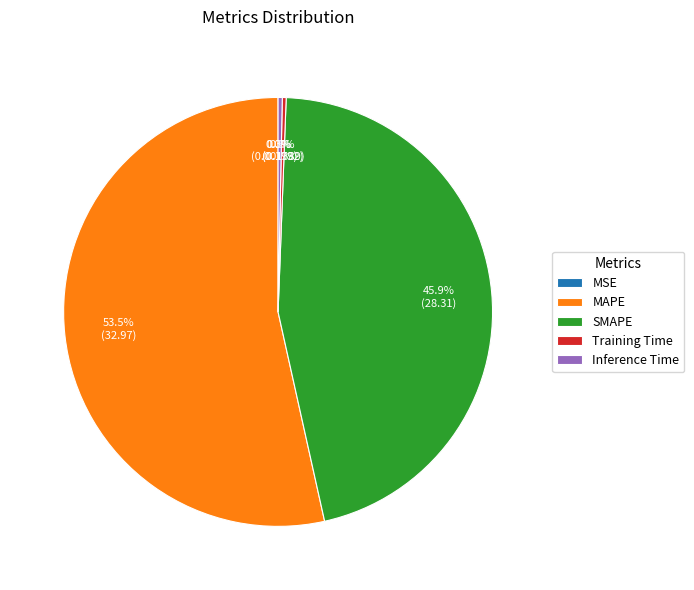

What portion of the pie excludes SMAPE?

54.1%